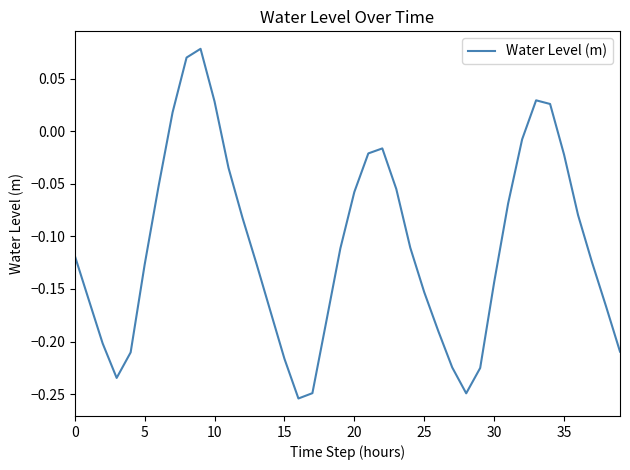

The chart shows a value of -0.2 at 30. True or false?

False